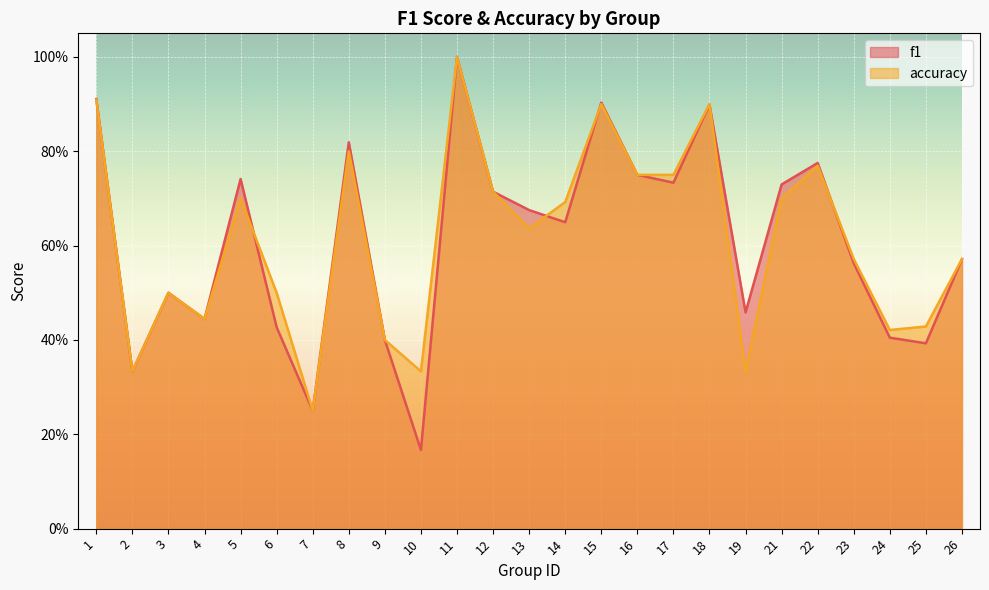

Count the f1 values in the range 0 to 1.

25